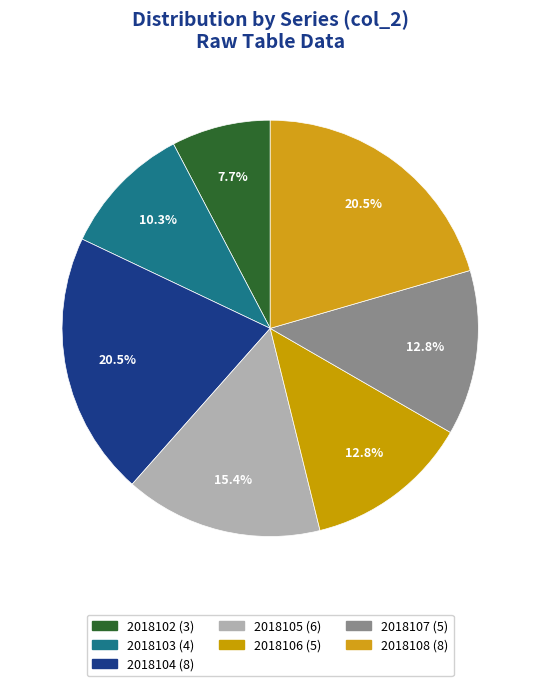

Is there a majority slice in this chart?

No